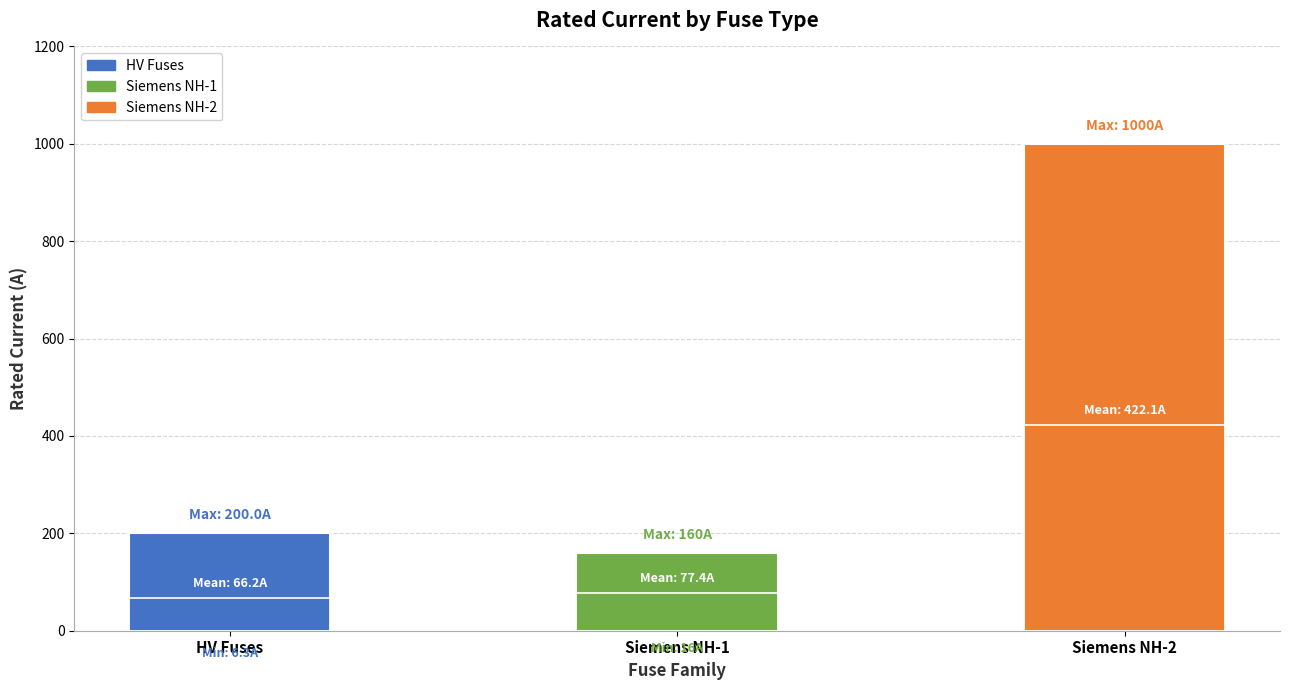

List the labels in order of Max Rated Current value, smallest first.

Siemens NH-1, HV Fuses, Siemens NH-2